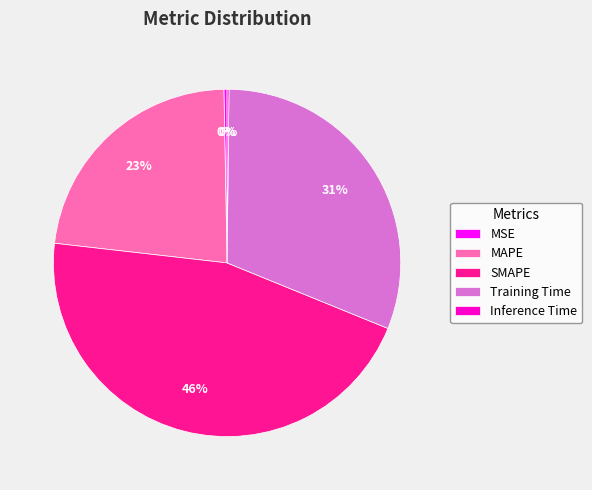

To the nearest percent, what is the combined percentage of SMAPE and MSE?

46%